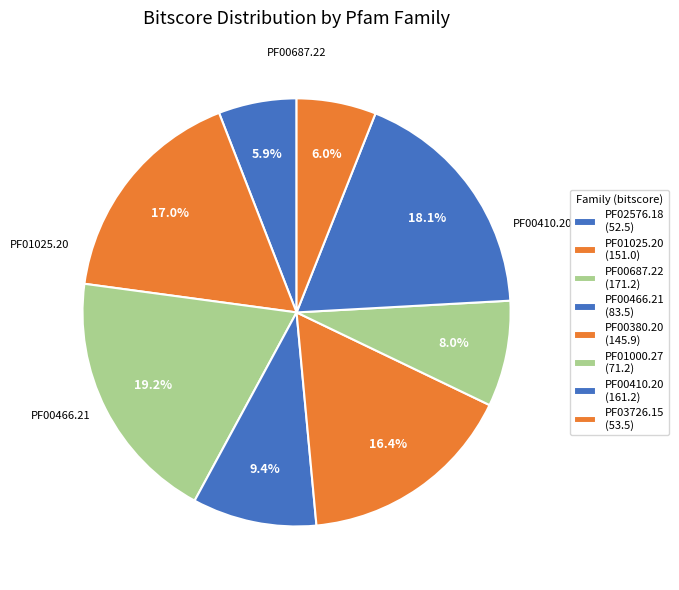

How many segments does this pie chart have?

8